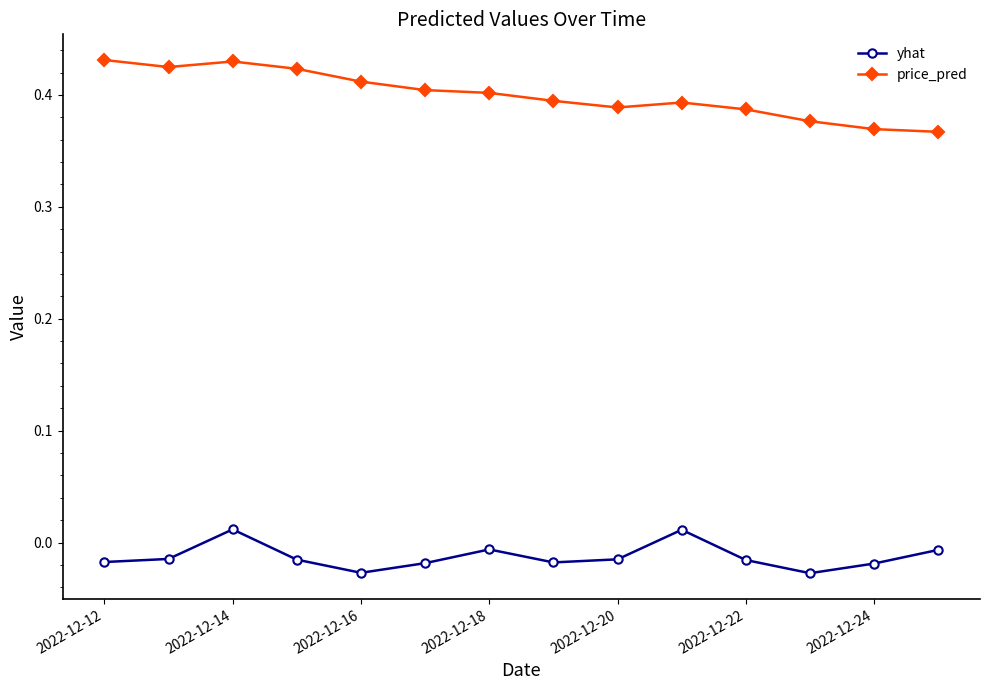

How many interior local peaks does the yhat series have?

3